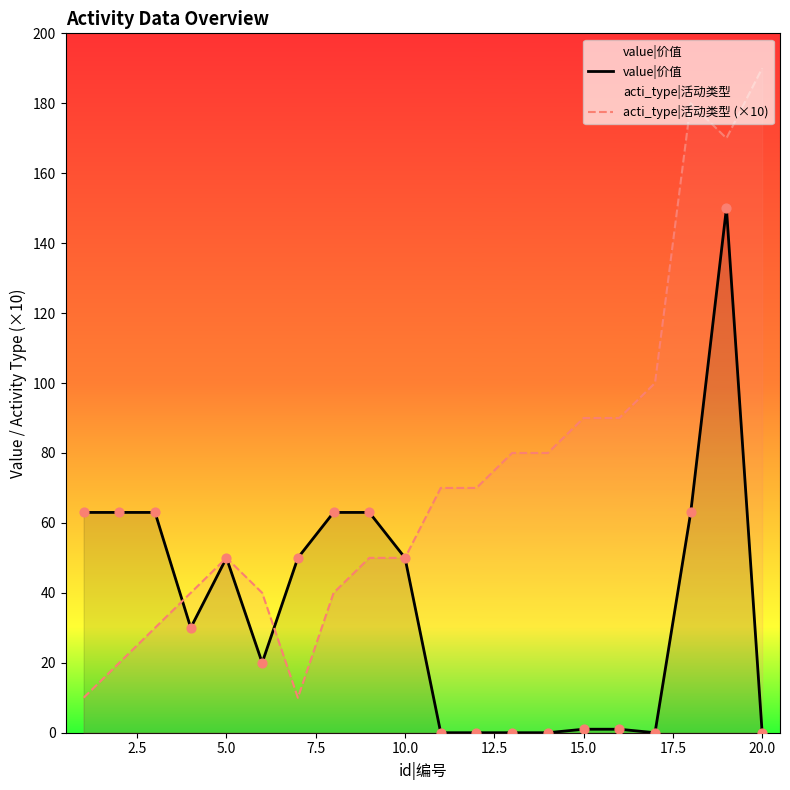

Which series reaches the minimum Y coordinate?

value|价值